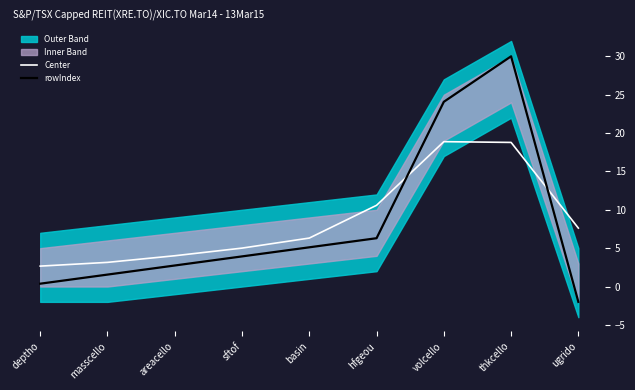

Reading left to right, list all the values displayed in this chart.

Center: deptho=2.7	masscello=3.1	areacello=4.0	sftof=5.0	basin=6.3	hfgeou=10.6	volcello=18.9	thkcello=18.8	ugrido=7.6
rowIndex: deptho=0.4	masscello=1.6	areacello=2.7	sftof=3.9	basin=5.1	hfgeou=6.3	volcello=24.1	thkcello=30.0	ugrido=-2.0